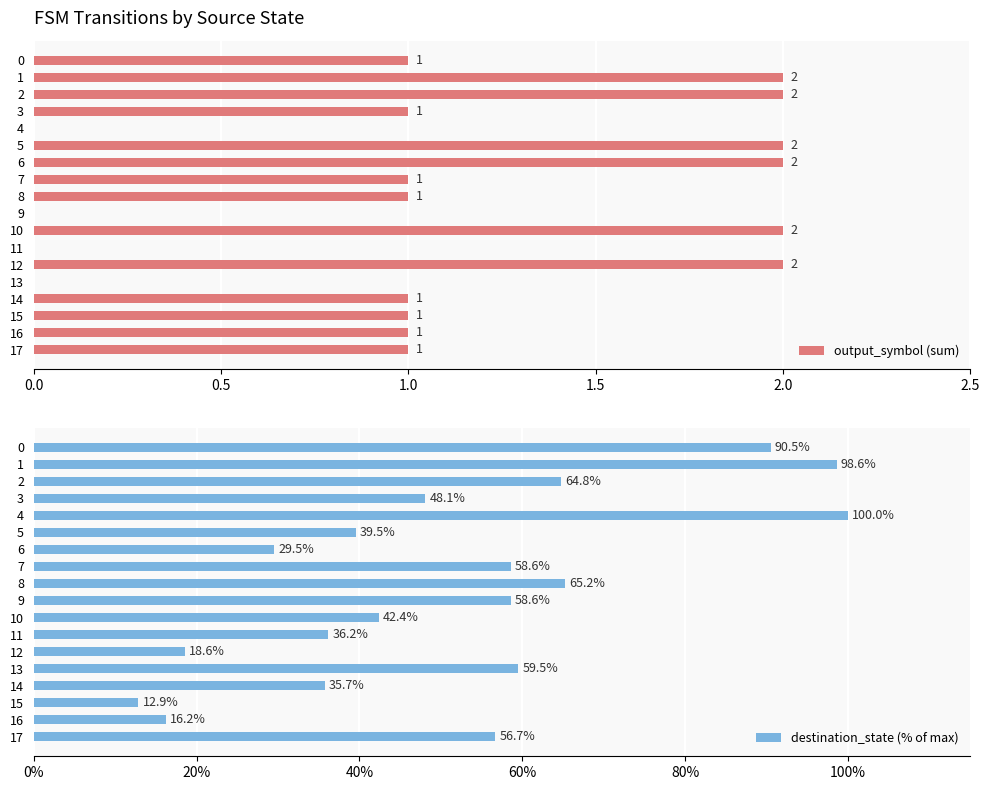

The output_symbol (sum) series shows 1.0 at 17. True or false?

True